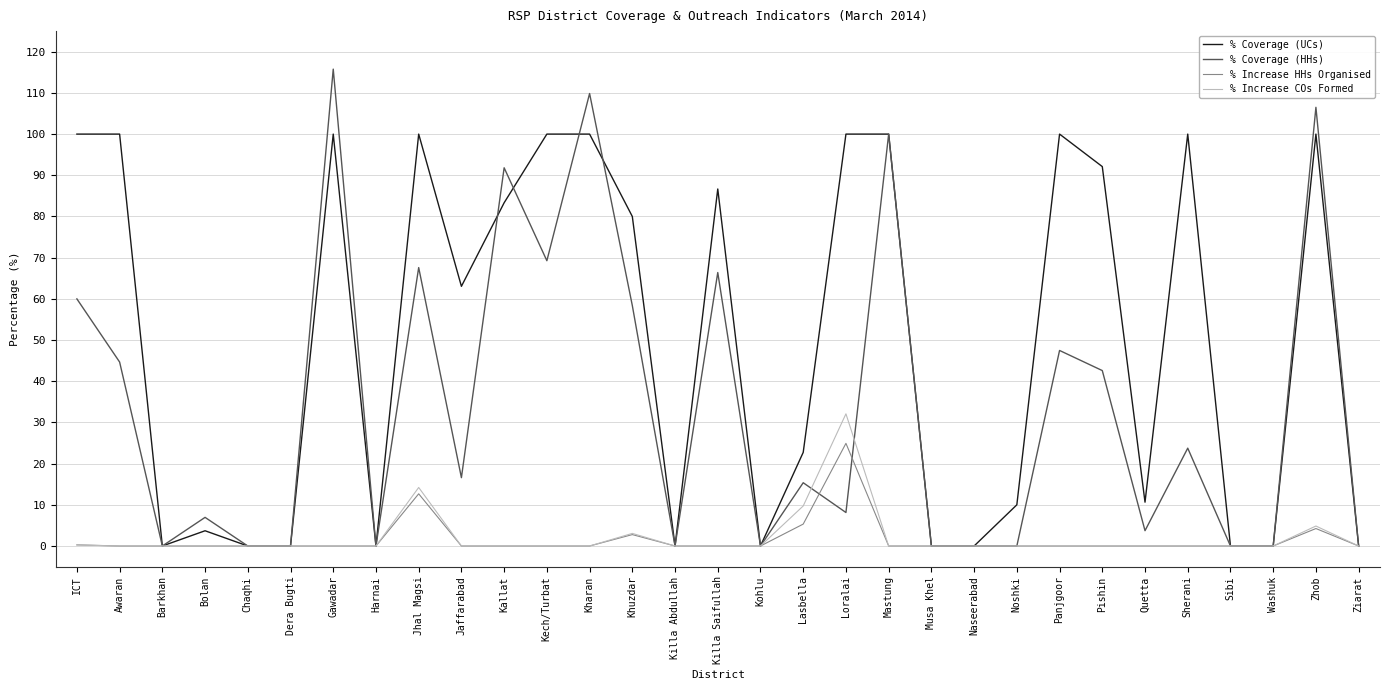

The value of % Increase COs Formed at Loralai is 32.1. True or false?

True